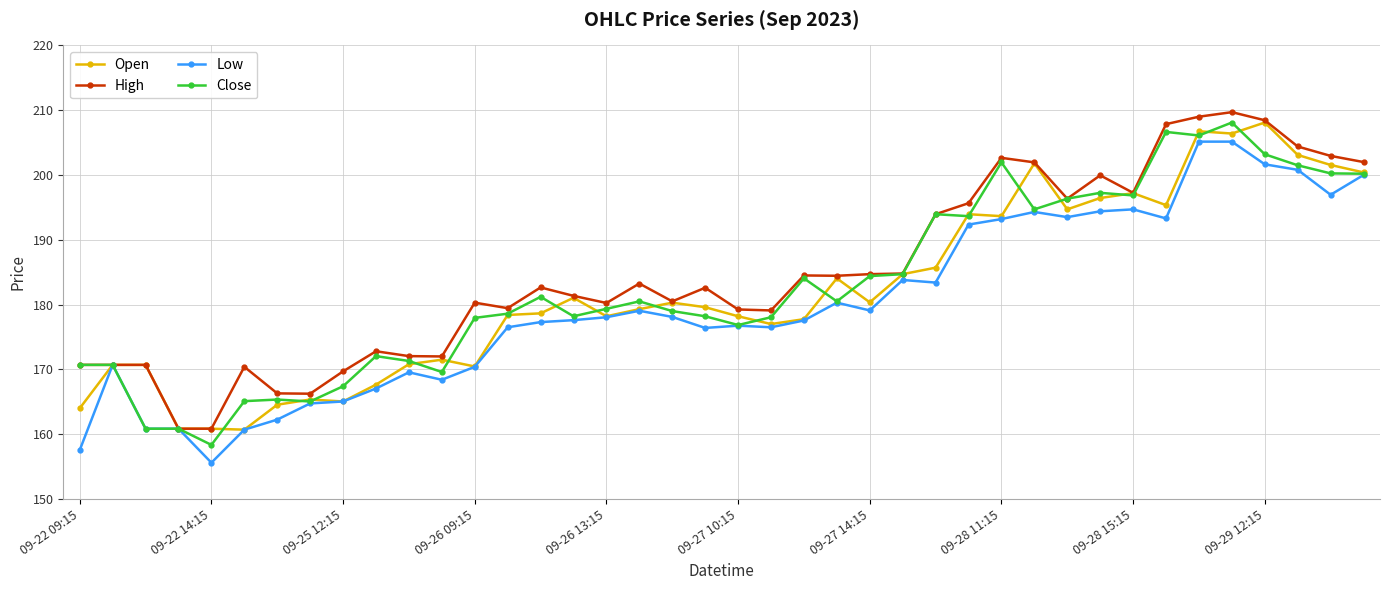

Which series has the largest total across all categories?

High